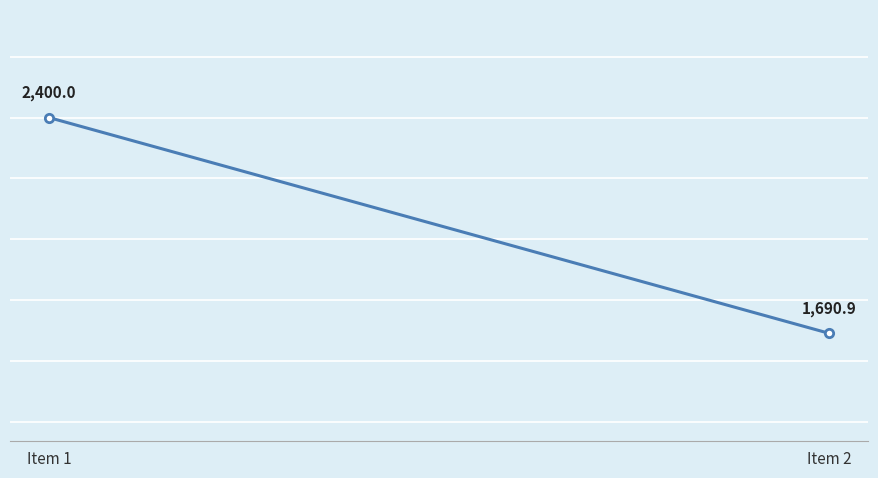

The chart shows a value of 1690.9 at Item 2. True or false?

True